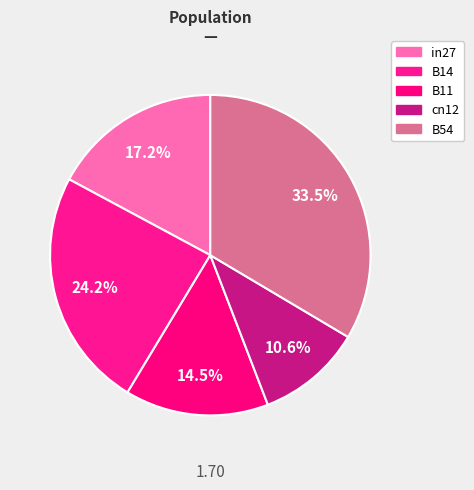

How many slices are in this pie chart?

5